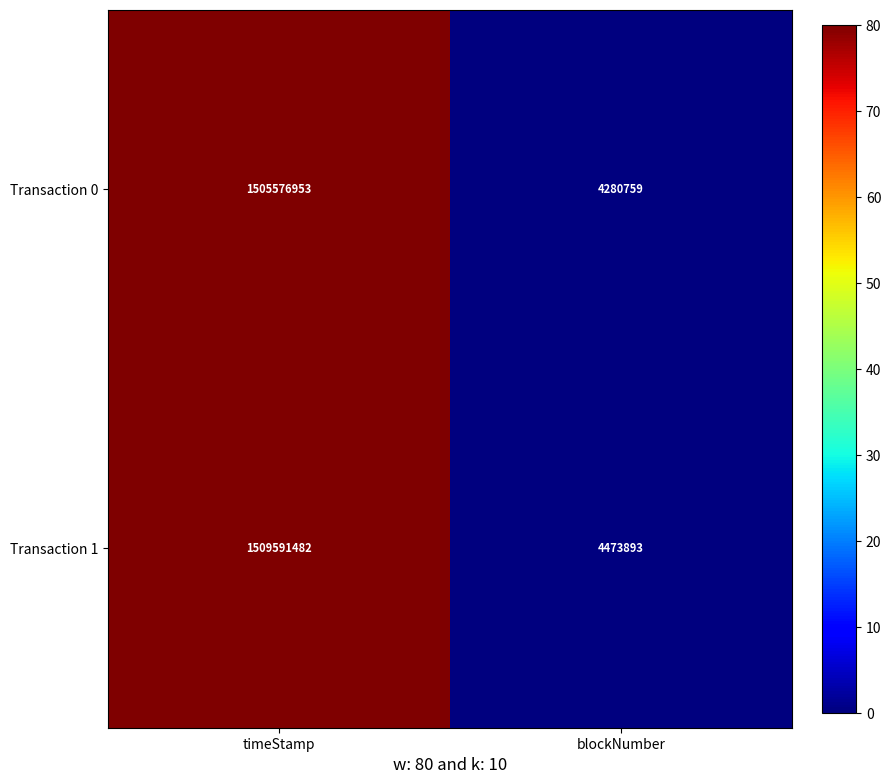

The Transaction 0 series shows 1505576953 at timeStamp. True or false?

True